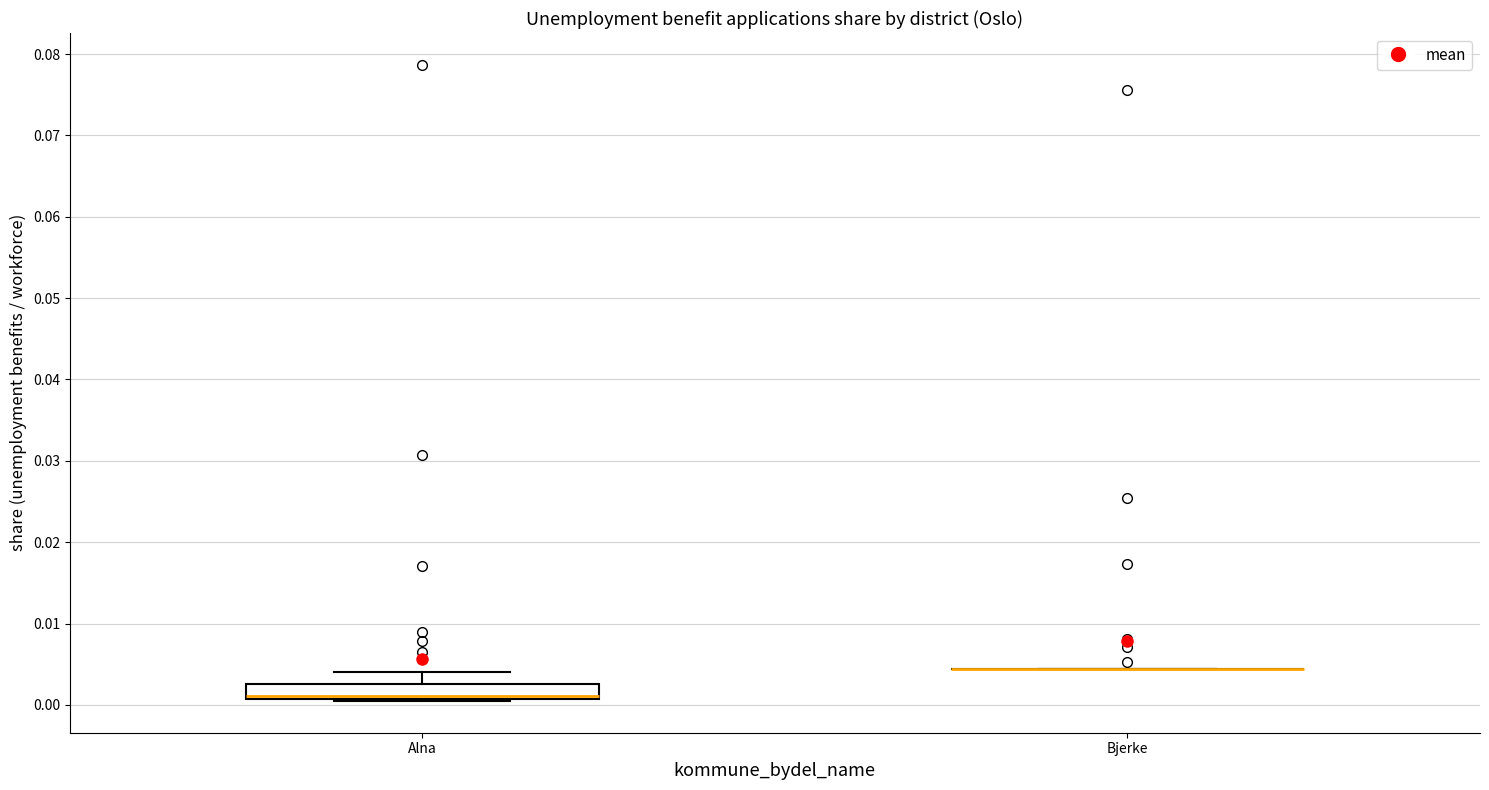

Reading left to right, transcribe this box plot: for each box, give where its median line is, the range the box spans, and where its two whiskers end, as read against the y-axis. The values are not printed on the chart, so give them approximately, as read against the axis.

Alna: median 0.001 (drawn on the box's lower edge), box 0.001 to 0.003, whiskers 0.000 to 0.004
Bjerke: box collapsed to a line at 0.004, whiskers 0.004 to 0.004